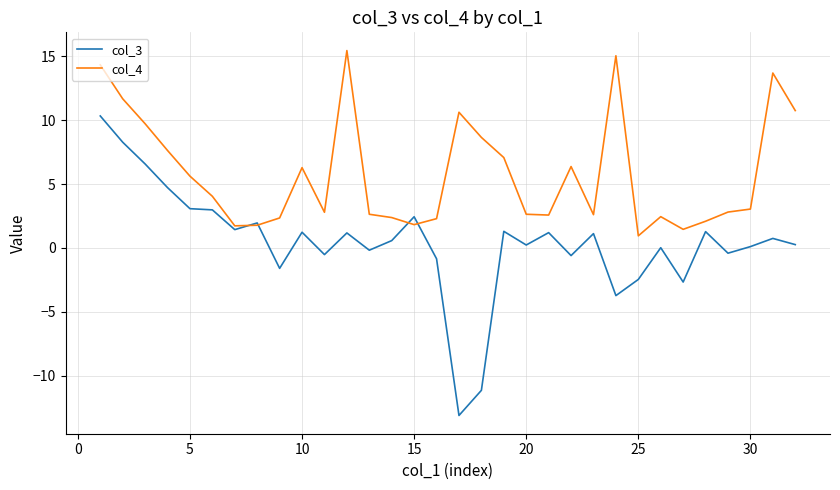

What is the smallest value displayed?

-13.1